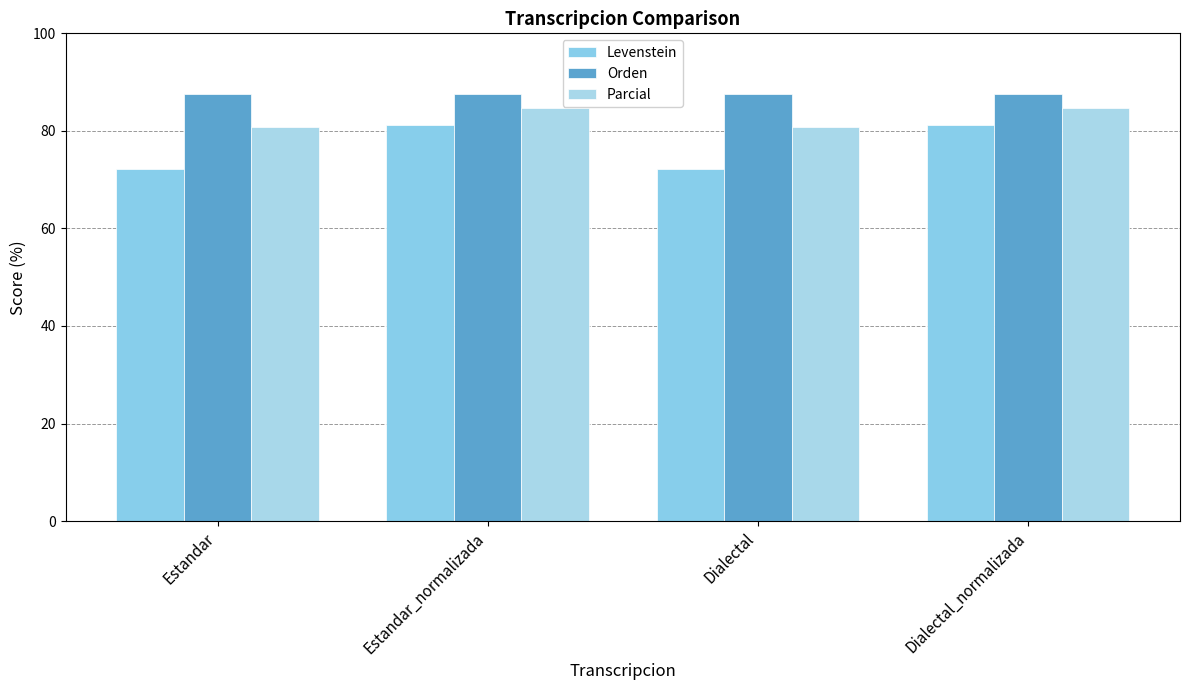

How many series are shown in this chart?

3